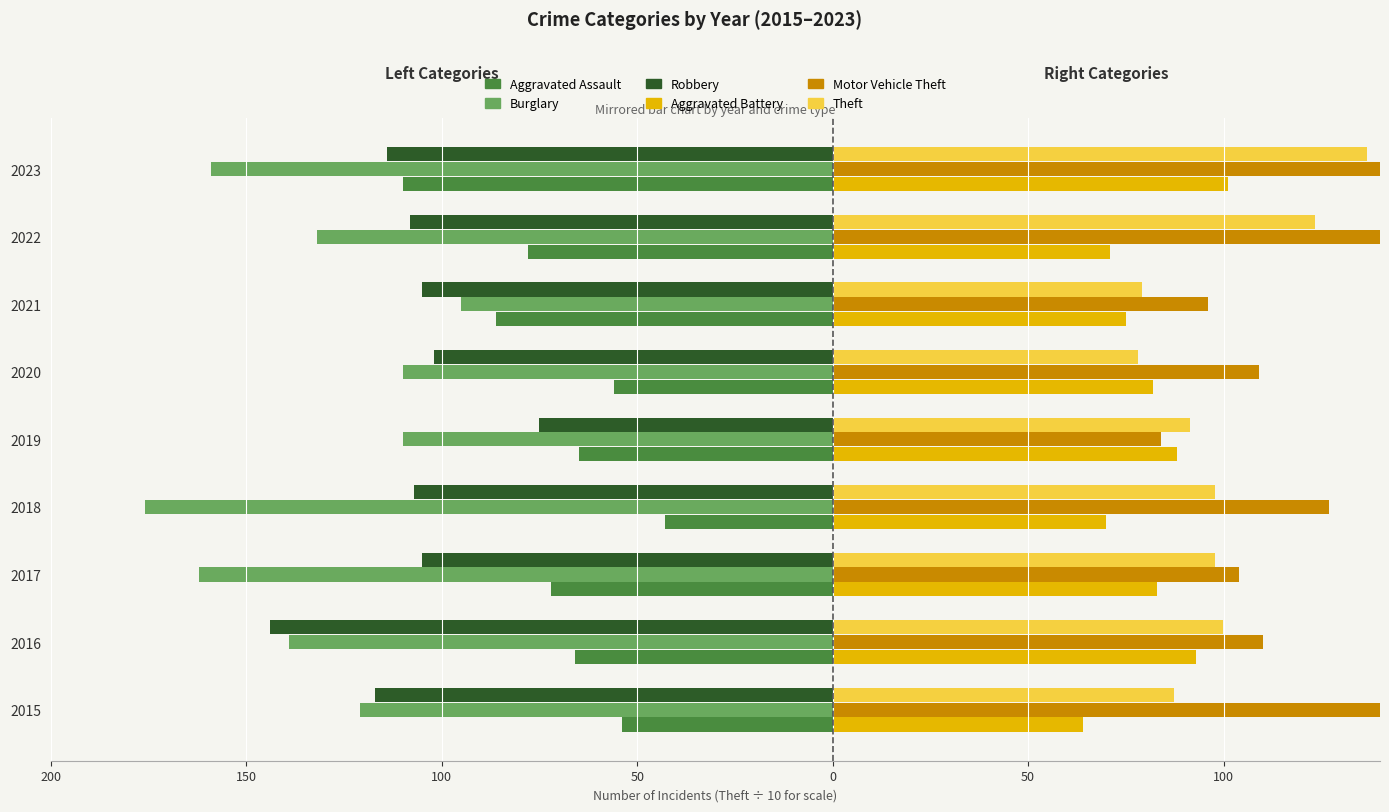

What is the difference between the maximum and second lowest values in the Robbery series?

42.0